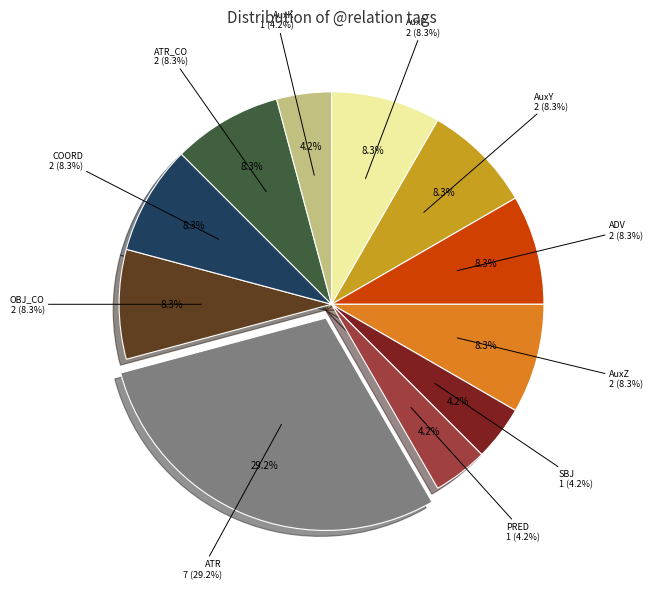

Is it true that AuxZ is 1% of the pie?

False